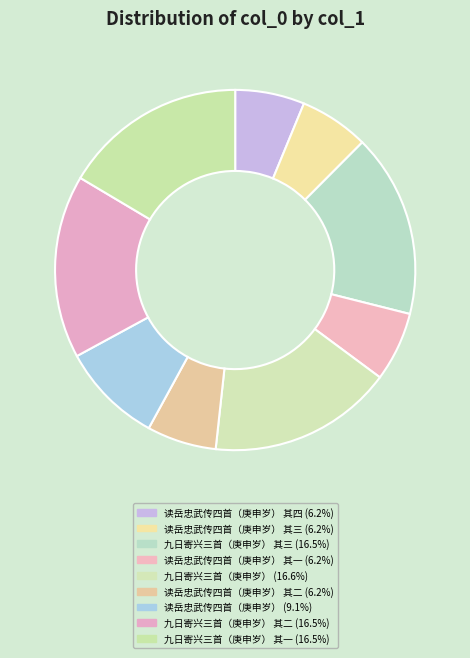

How many slices are in this pie chart?

9